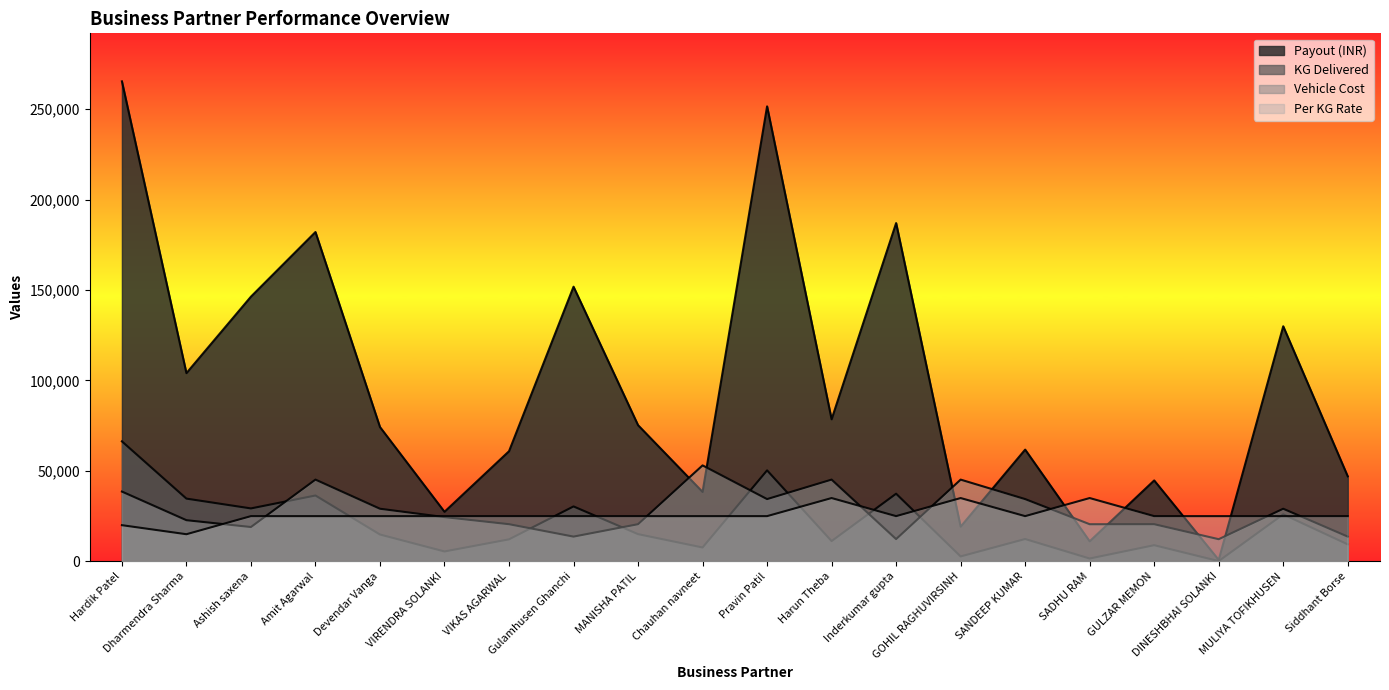

True or false: per_kg_rate has a value of 25000.0 at VIKAS AGARWAL.

True